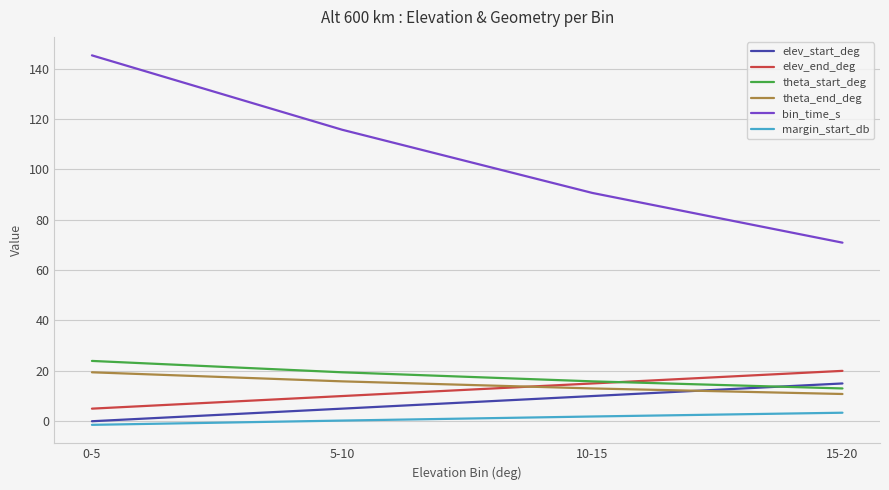

At which category does the chart reach its peak across all series?

0-5